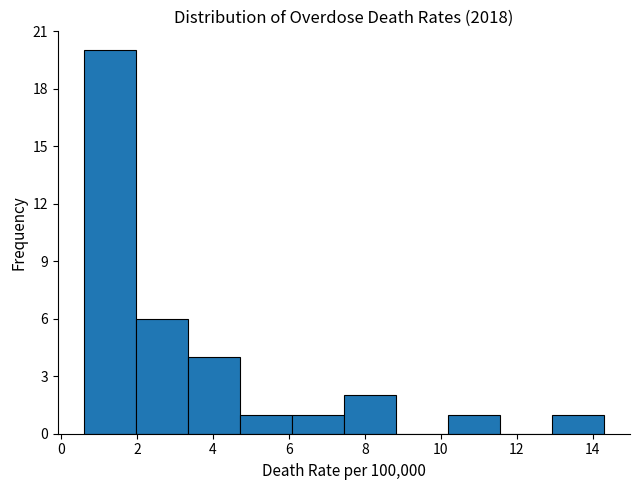

Reading left to right, list every bar in this chart as the range it spans on the x-axis followed by its height. Neither the bar edges nor the heights are printed on the chart, so give them approximately, as read against the axes.

0.6 to 2.0: 20
2.0 to 3.4: 6
3.4 to 4.8: 4
4.8 to 6.0: 1
6.0 to 7.4: 1
7.4 to 8.8: 2
8.8 to 10.2: 0
10.2 to 11.6: 1
11.6 to 13.0: 0
13.0 to 14.4: 1